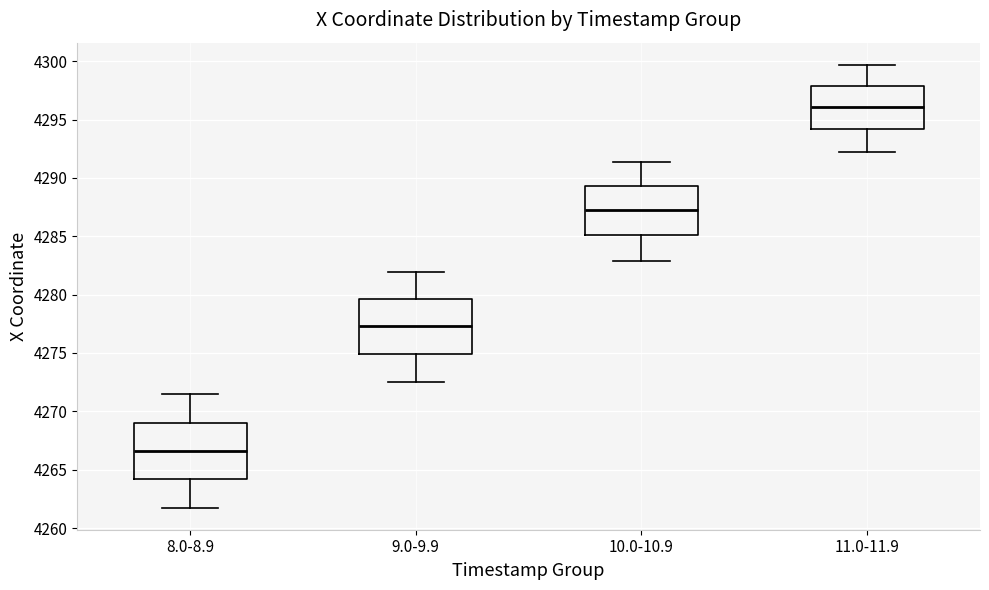

Reading left to right, read every box against the y-axis: the position of its median line, the range the box covers, and the ends of its whiskers. The values are not printed on the chart, so give them approximately, as read against the axis.

8.0-8.9: median 4266.5, box 4264.0 to 4269.0, whiskers 4262.0 to 4271.5
9.0-9.9: median 4277.5, box 4275.0 to 4279.5, whiskers 4272.5 to 4282.0
10.0-10.9: median 4287.5, box 4285.0 to 4289.5, whiskers 4283.0 to 4291.5
11.0-11.9: median 4296.0, box 4294.0 to 4298.0, whiskers 4292.5 to 4299.5